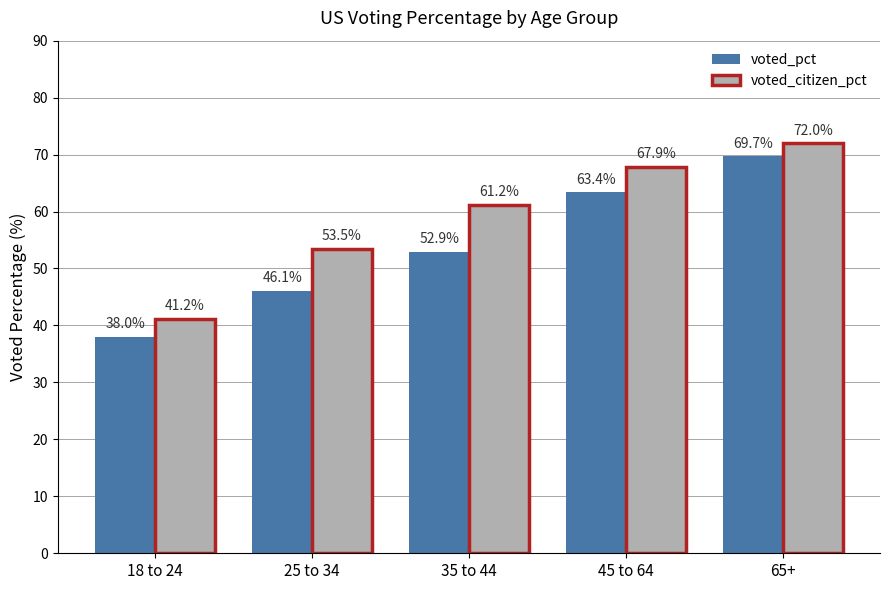

What is the value of the voted_citizen_pct bar at the 3rd from the left?

61.2